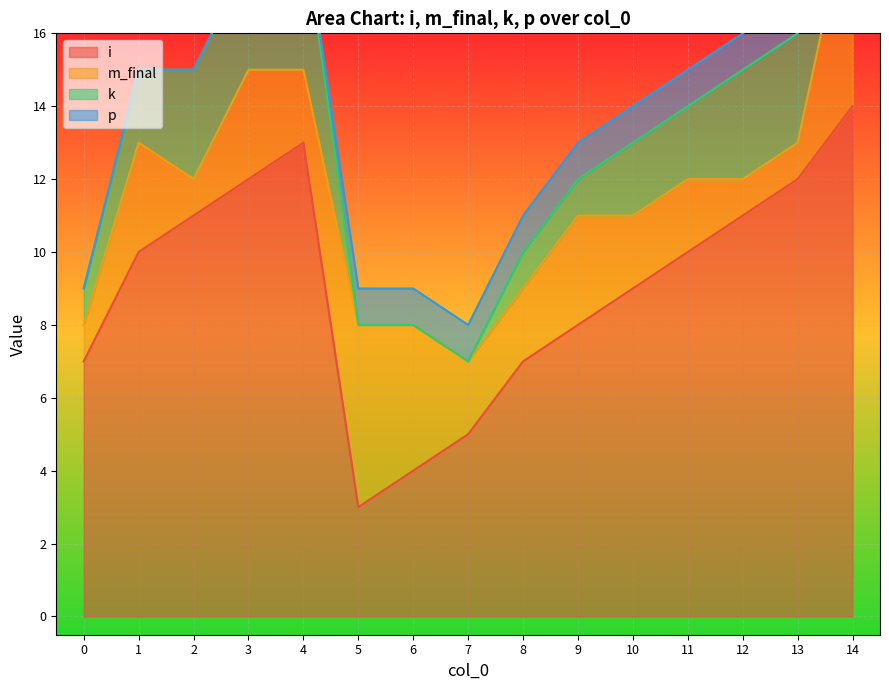

What is the difference between the highest and lowest values at 12?

10